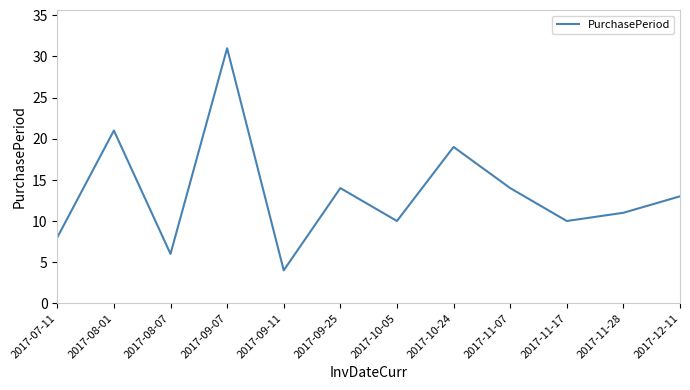

What is the change in value from 2017-08-01 to 2017-08-07?

-15